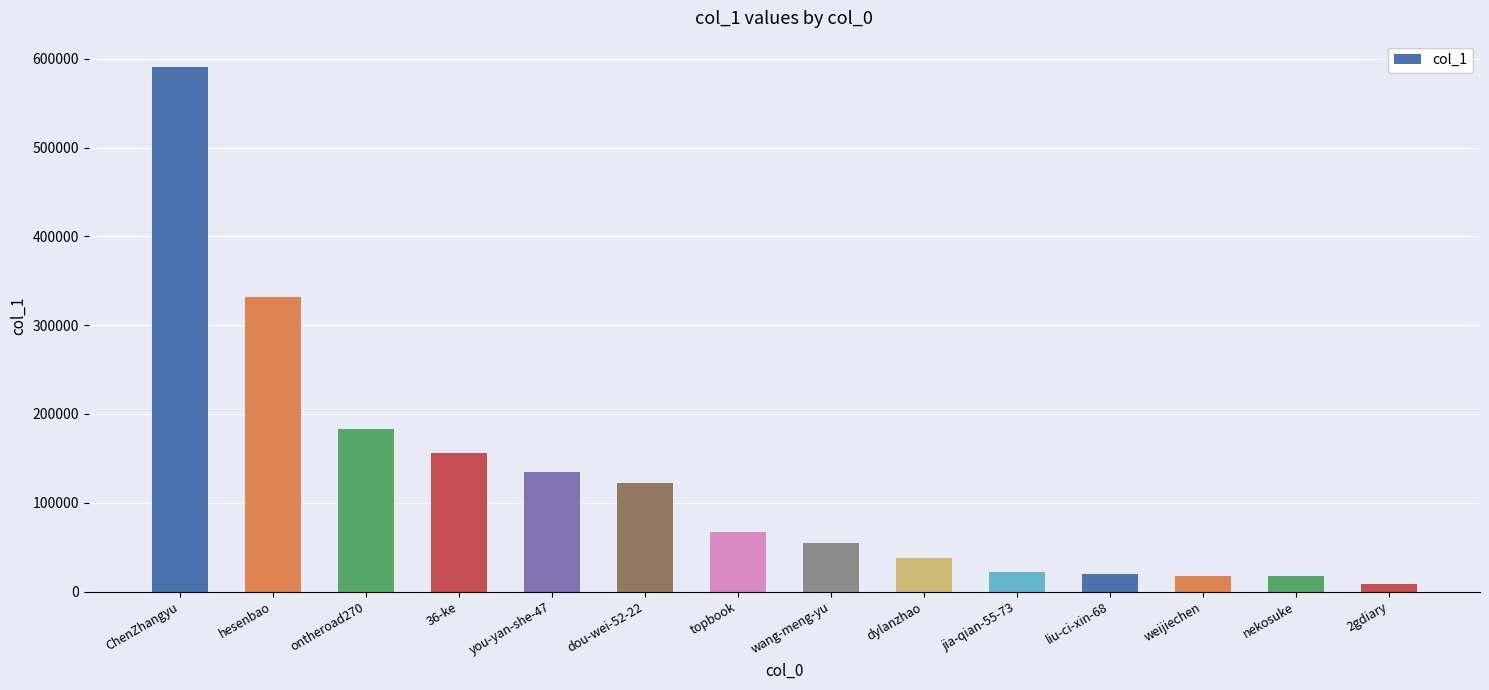

What is the value of the 12th bar from the left?

17801